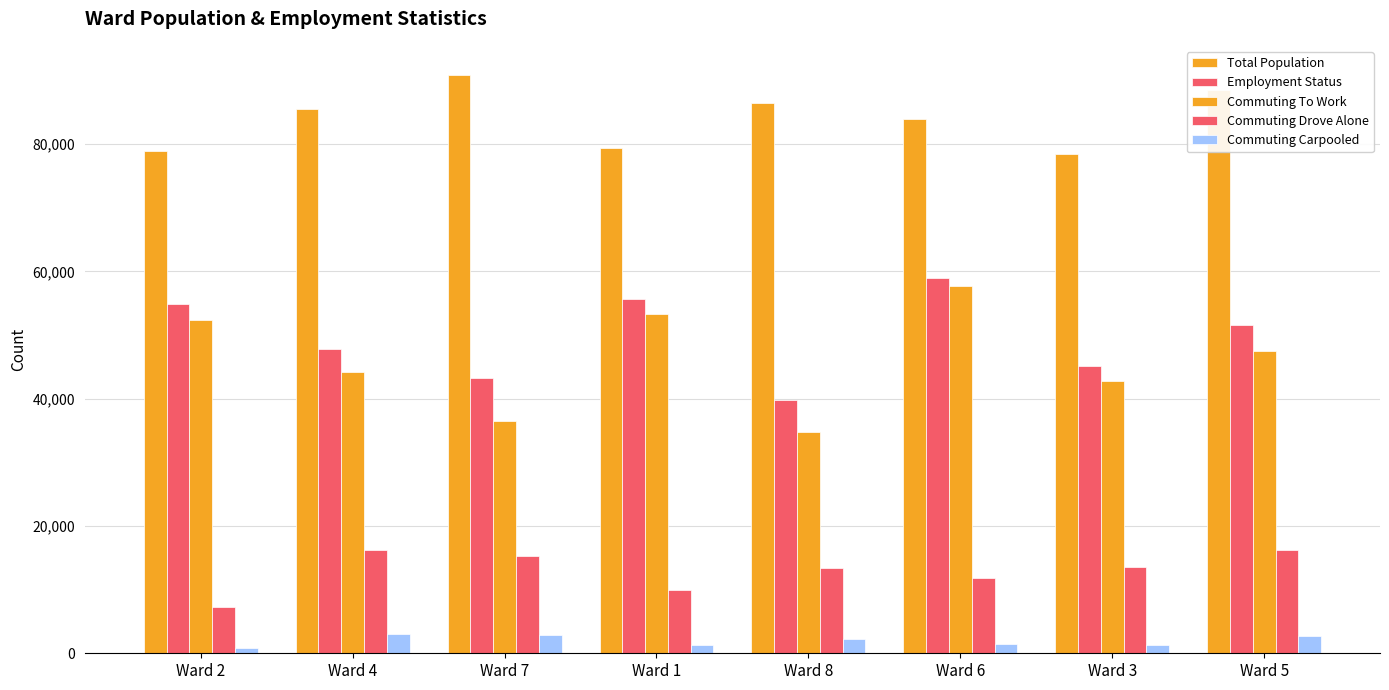

Reading right to left, list all the values displayed in this chart.

Total Population: 88426	78404	84004	86509	79373	90898	85587	78878
Employment Status: 51624	45134	59007	39727	55666	43317	47871	54812
Commuting To Work: 47493	42780	57692	34742	53266	36497	44158	52289
Commuting Drove Alone: 16259	13607	11776	13350	9972	15322	16290	7282
Commuting Carpooled: 2747	1345	1413	2189	1359	2883	3030	839